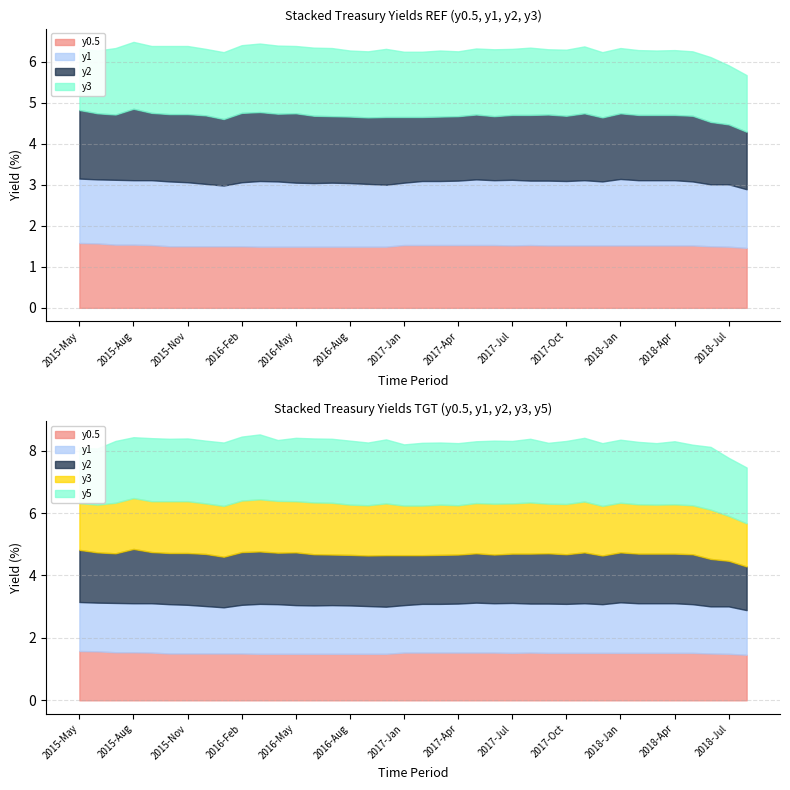

Where is y5 nearest to the value 1?

2015-May